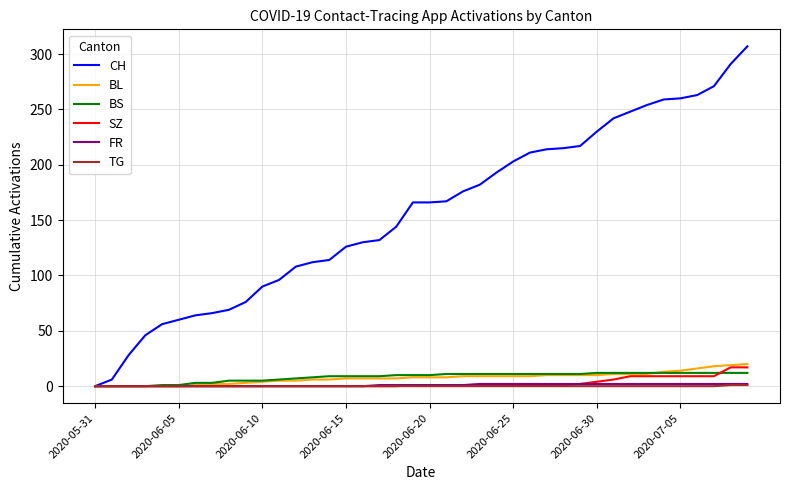

Which series has the largest total across all categories?

CH